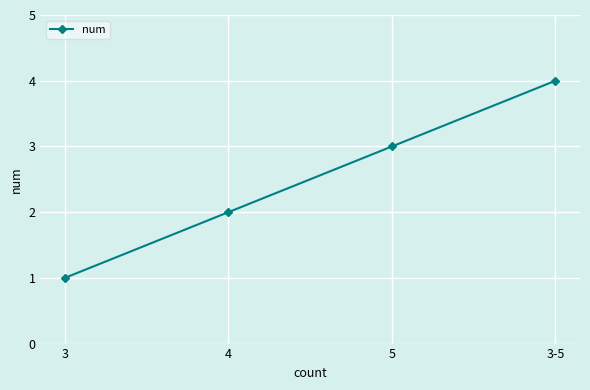

What is the difference between the maximum and minimum values?

3